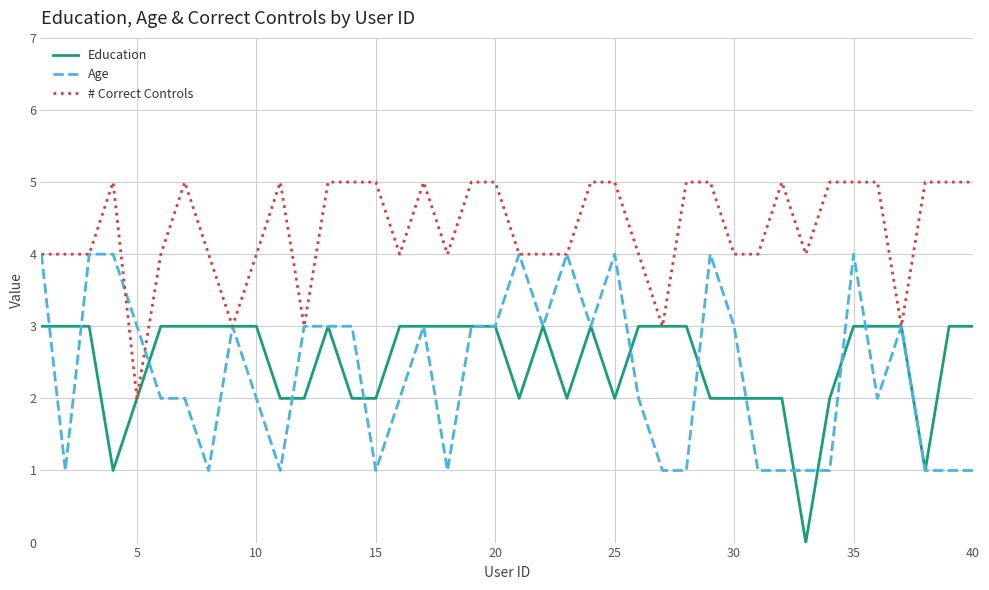

Rank the series by their maximum value, from lowest to highest.

Education, Age, # Correct Controls